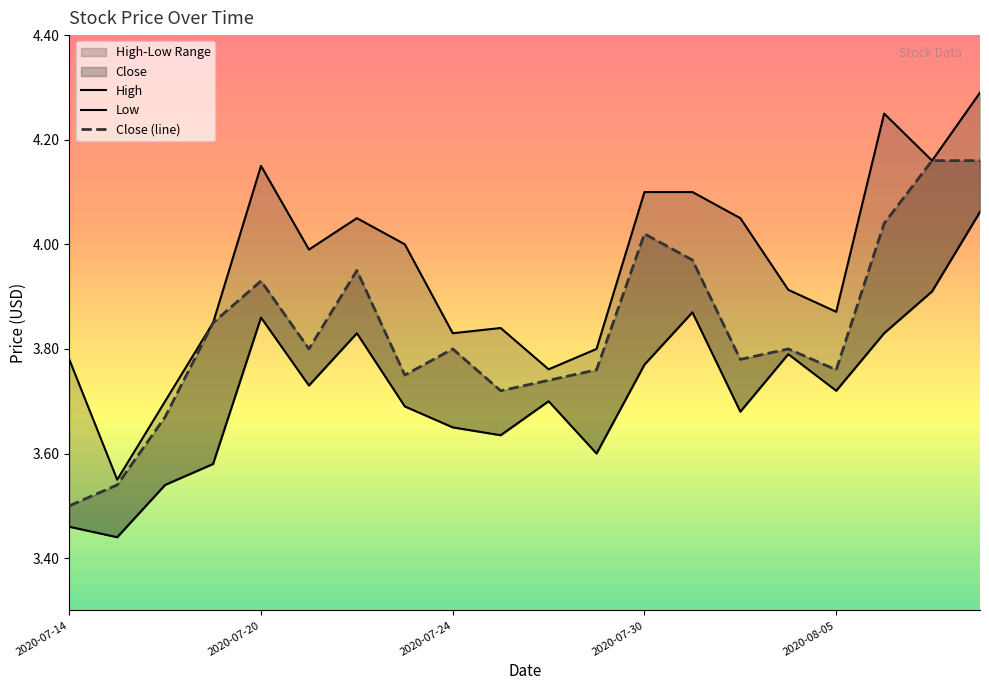

Which series has the largest total across all categories?

High